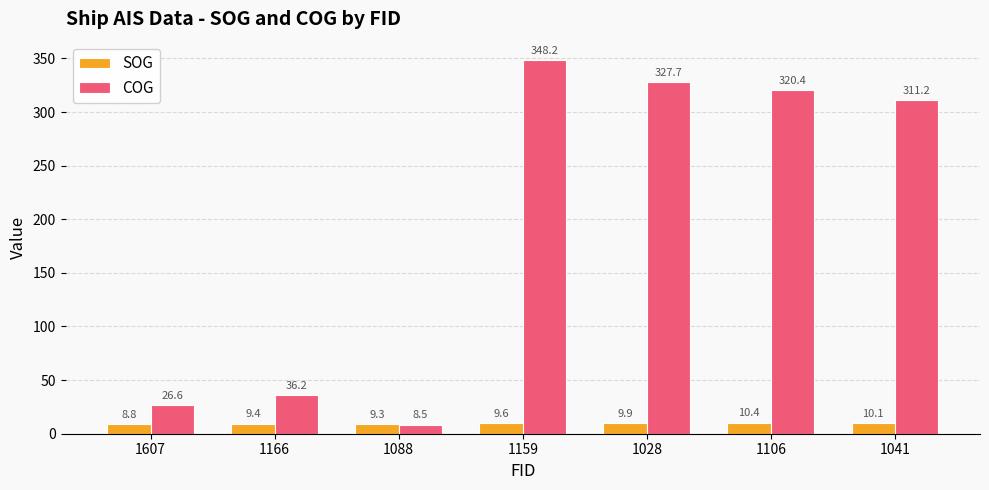

The value of SOG at 1088 is 9.3. True or false?

True